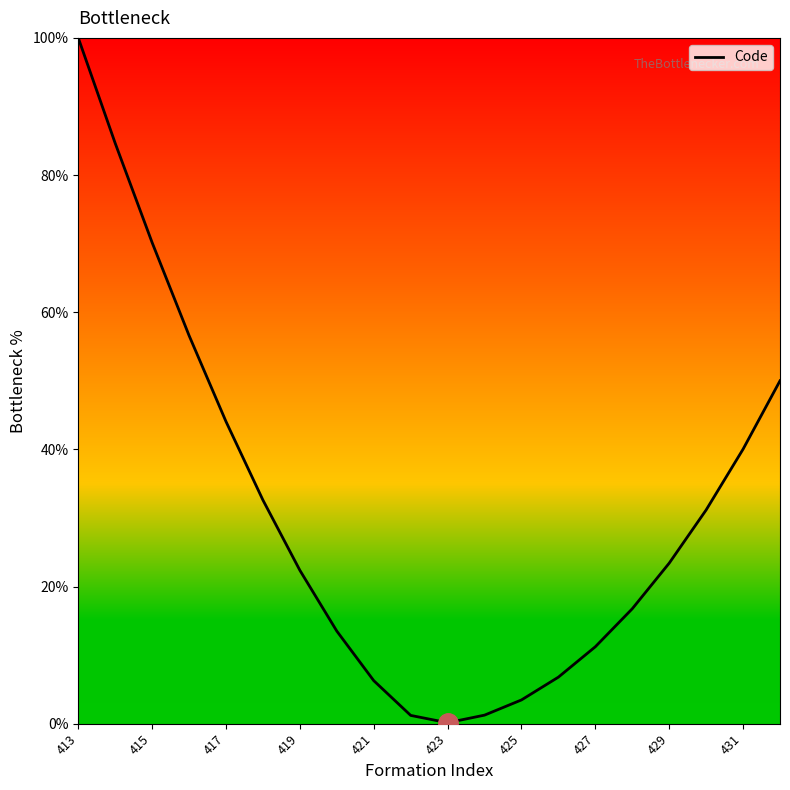

What is the difference between the maximum and minimum values?

99.9